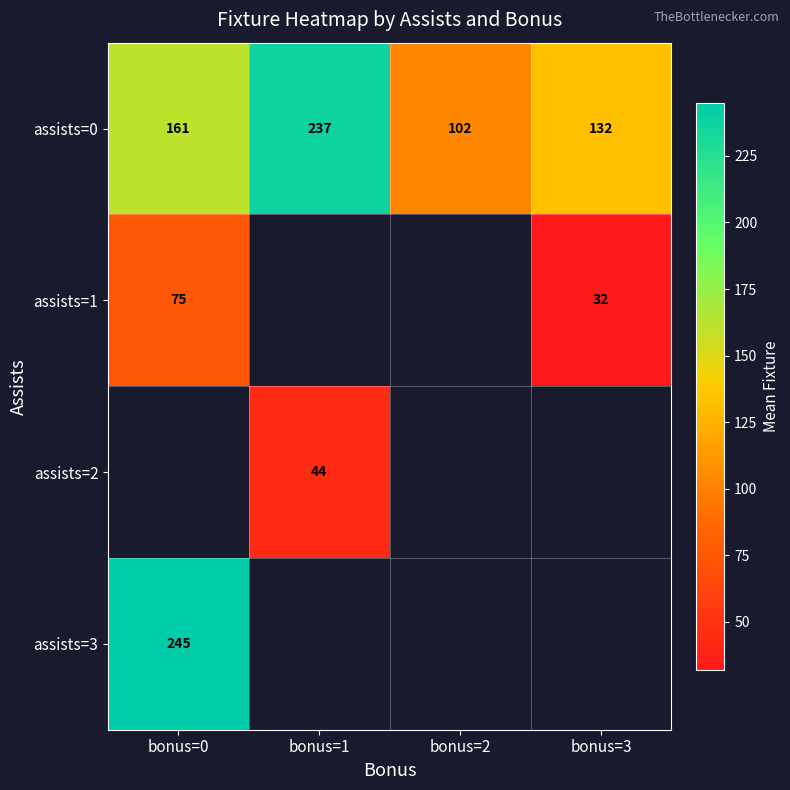

Is the value of assists=0 at bonus=2 greater than the value of assists=3 at bonus=0?

No